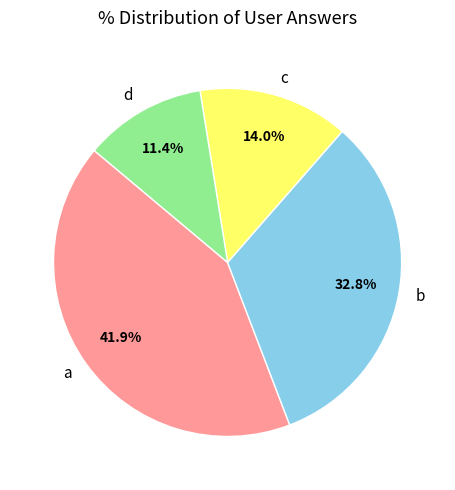

True or false: b accounts for 41% of the total.

False